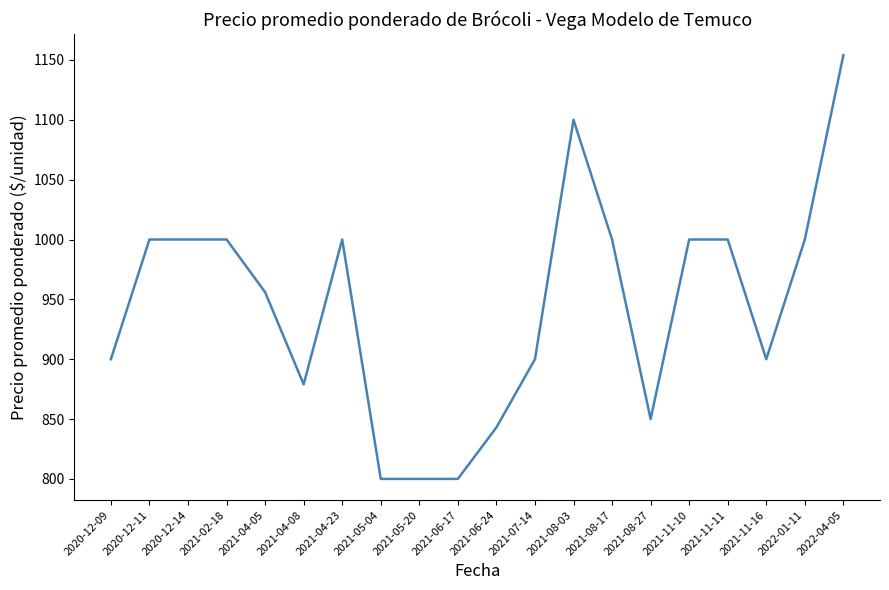

What position from the left is 2021-07-14?

12